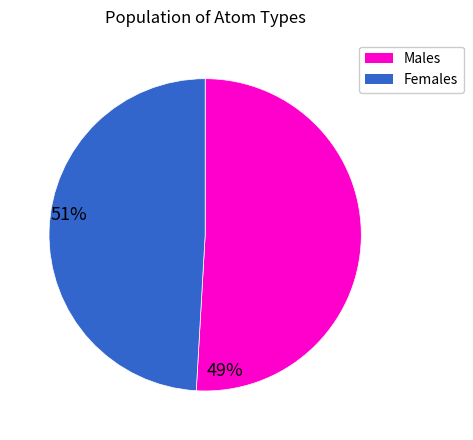

Between Females and Males, which is larger?

Males